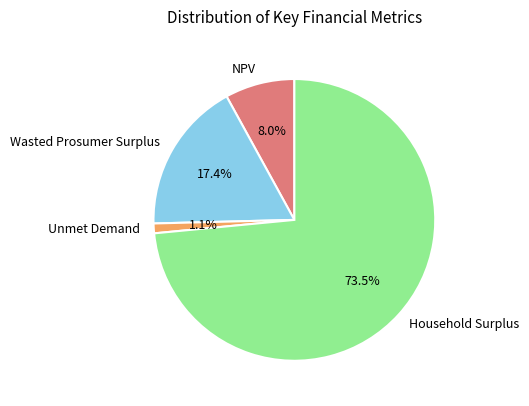

What is the largest slice in the pie chart?

Household Surplus